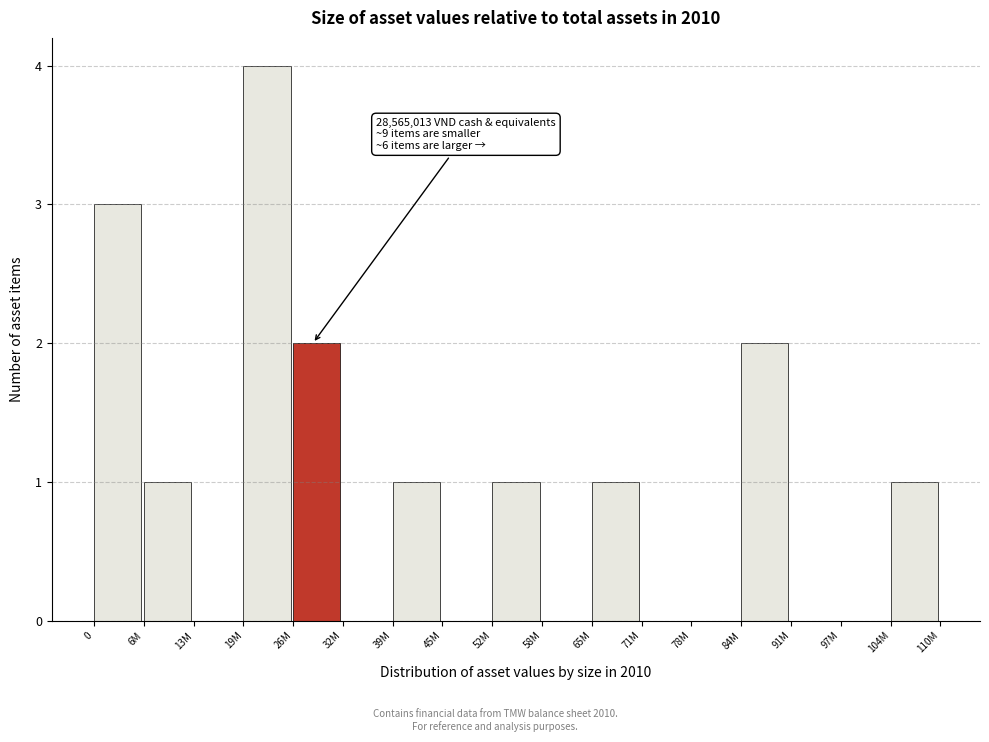

Reading left to right, list all the values displayed in this chart.

0=3	6M=1	13M=0	19M=4	26M=2	32M=0	39M=1	45M=0	52M=1	58M=0	65M=1	71M=0	78M=0	84M=2	91M=0	97M=0	104M=1